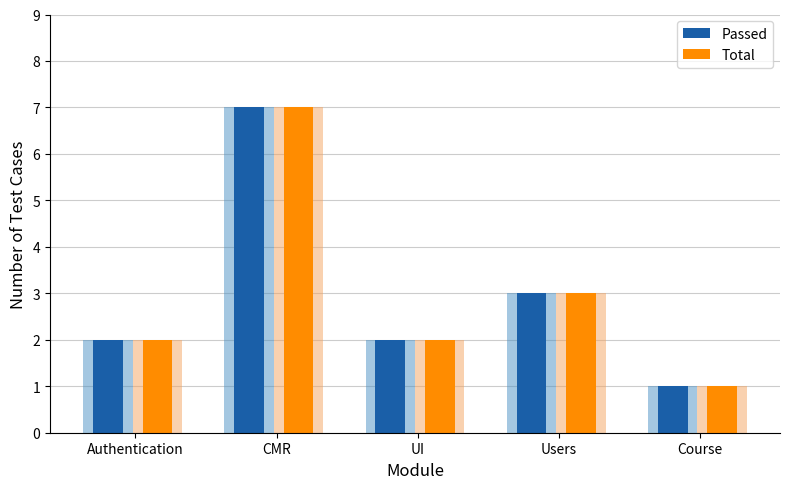

What are all the series names shown in the legend?

Passed, Total